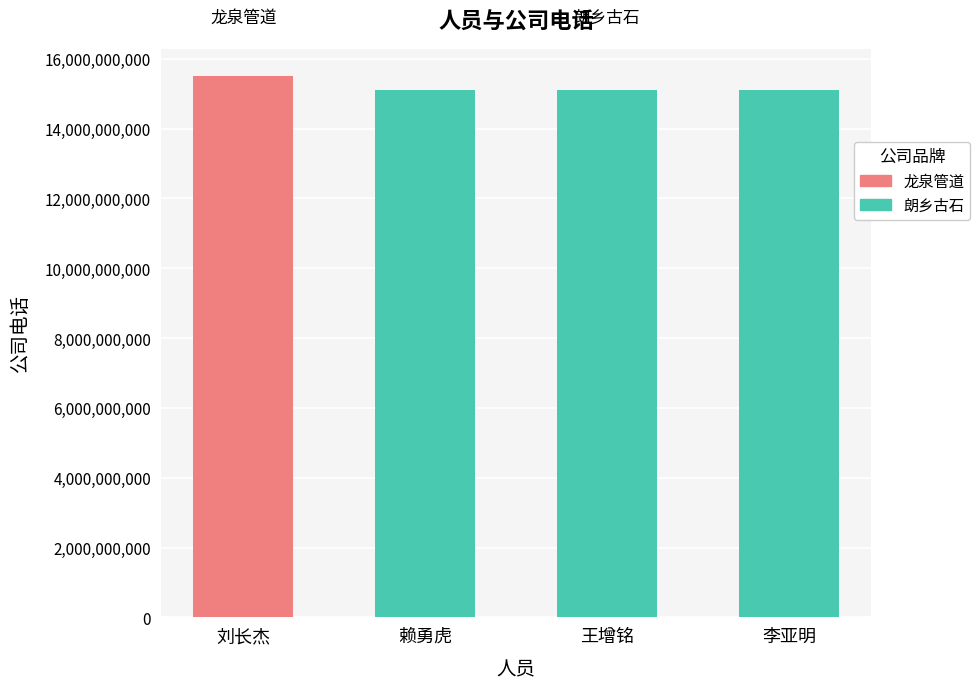

List the labels in order of value, smallest first.

赖勇虎, 王增铭, 李亚明, 刘长杰